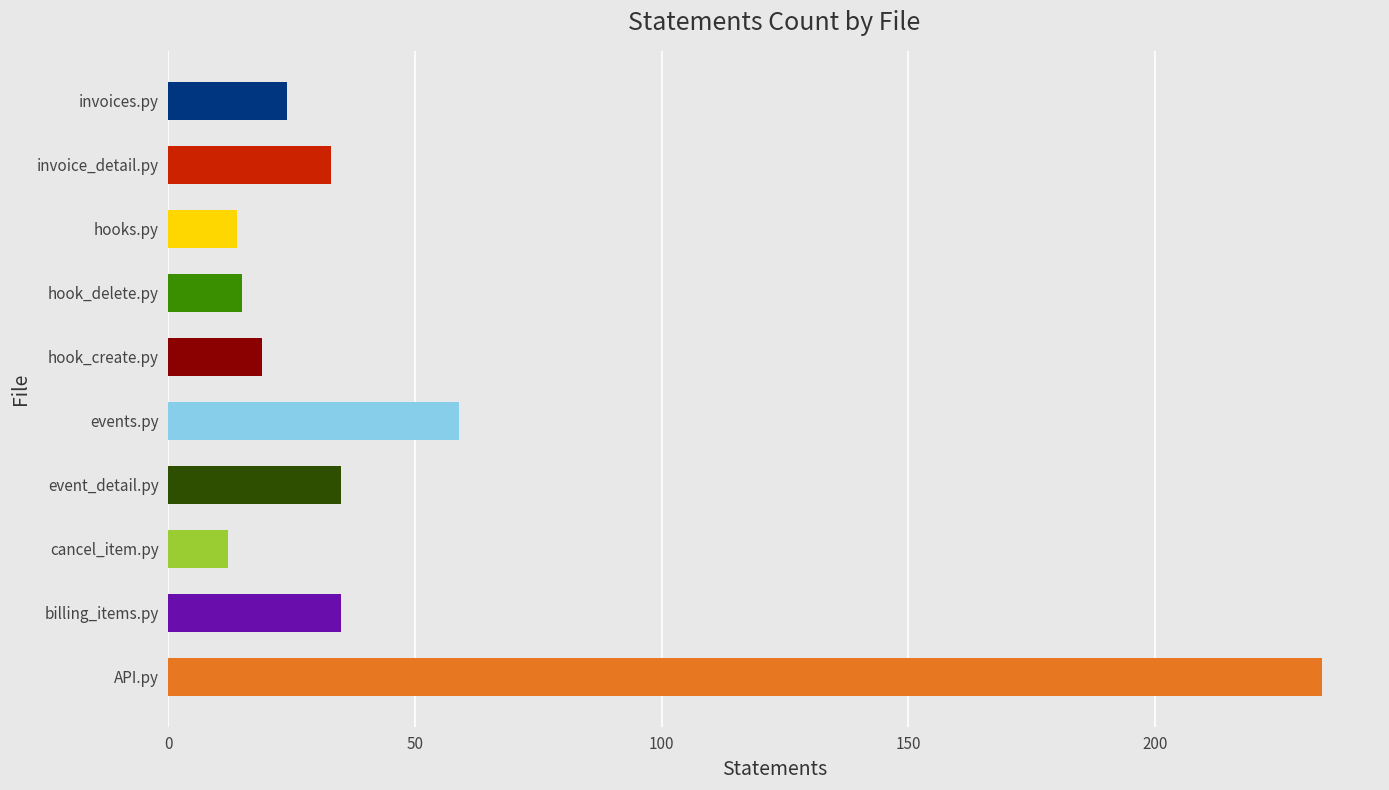

How many data points in statements are above 33?

4